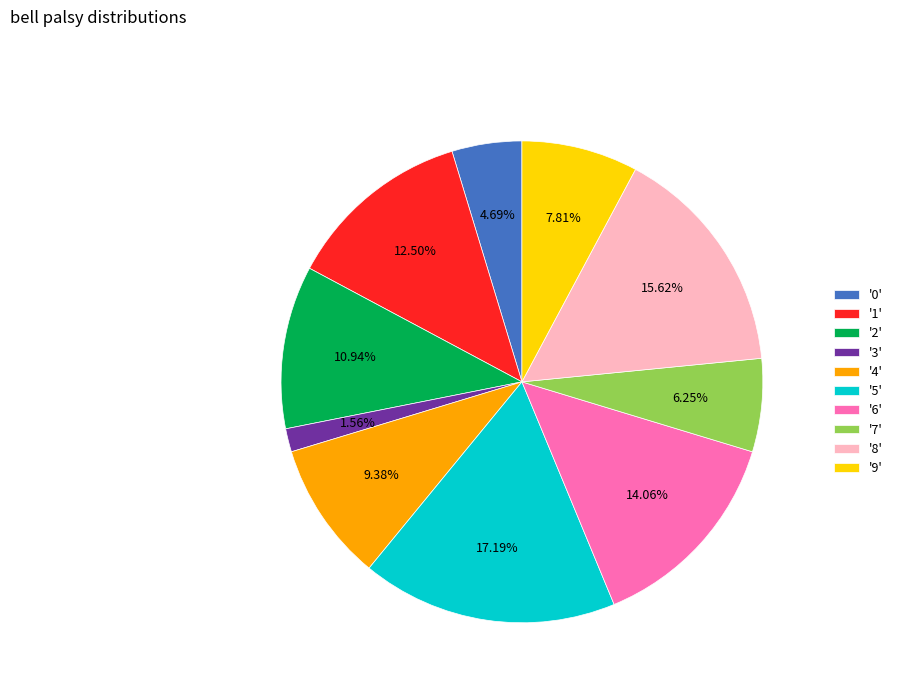

Rank the categories by value from highest to lowest.

'5', '8', '6', '1', '2', '4', '9', '7', '0', '3'